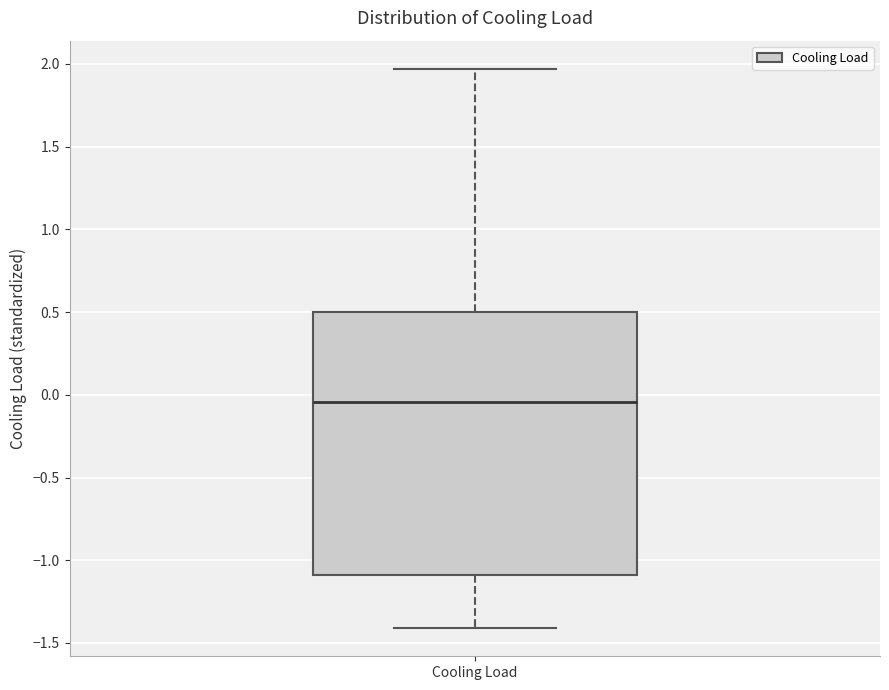

Read this box plot against the y-axis: the position of the median line, the range covered by the box, and the ends of both whiskers. The values are not printed on the chart, so give them approximately, as read against the axis.

median -0.05, box -1.10 to 0.50, whiskers -1.40 to 1.95